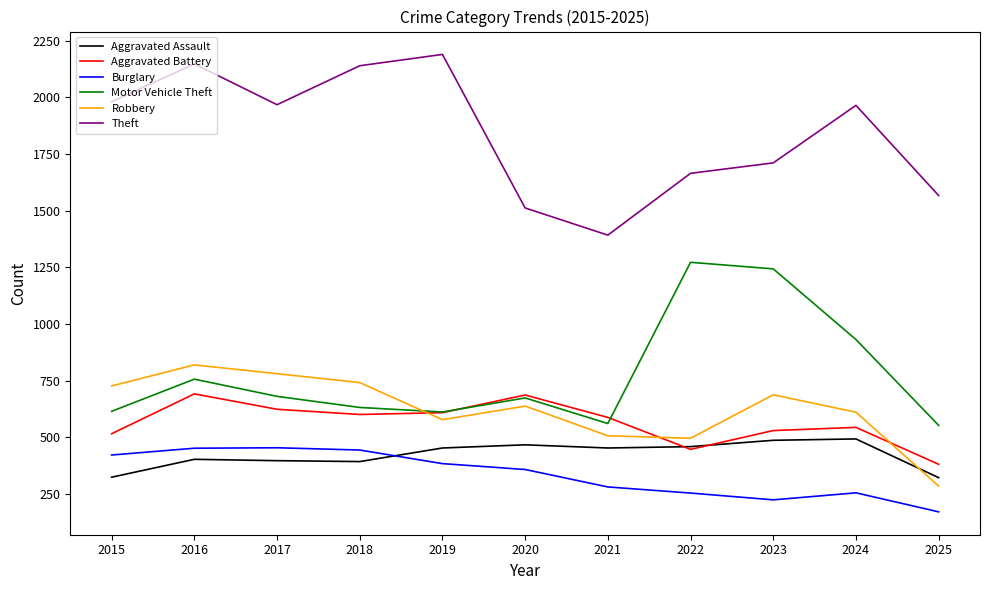

Which series ends up on top after the final intersection of Aggravated Assault and Robbery?

Aggravated Assault